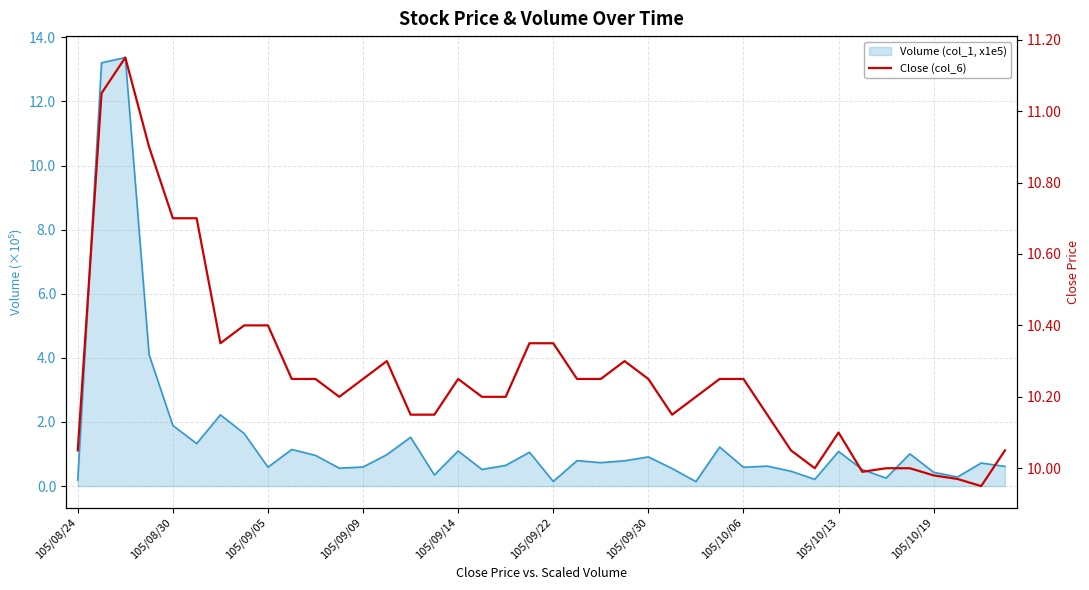

What is the average value?

10.3